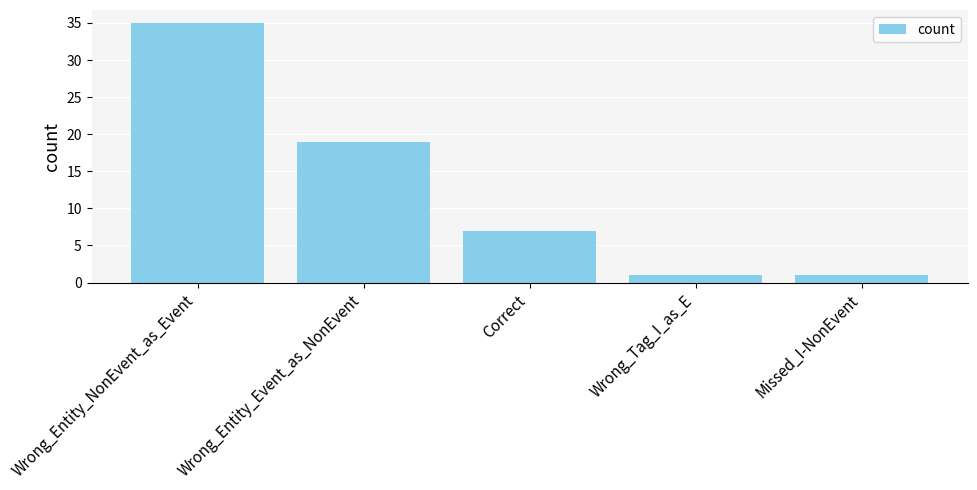

What is the minimum value shown in the chart?

1